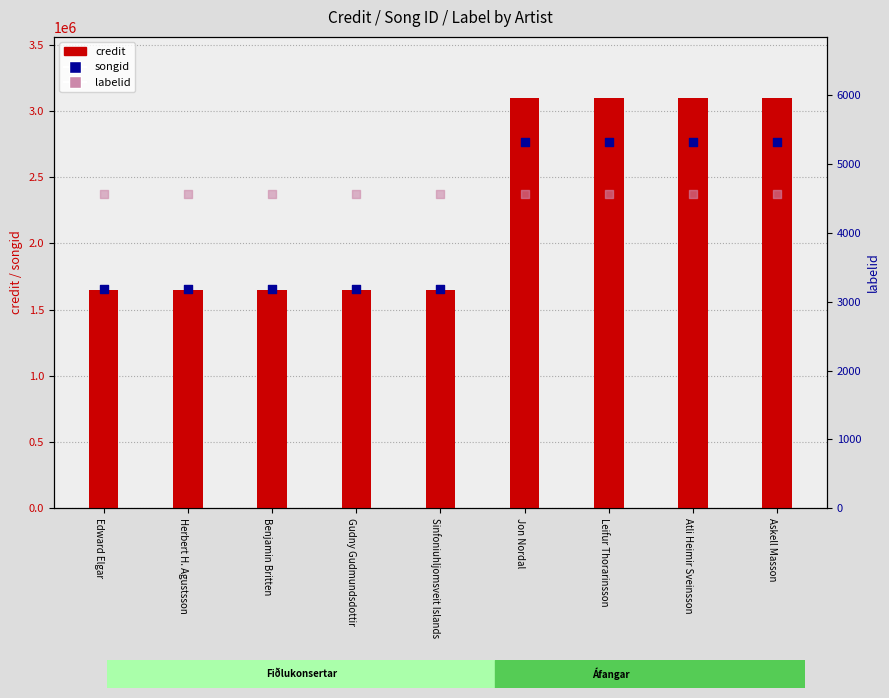

Which series has the widest spread of Y values?

credit